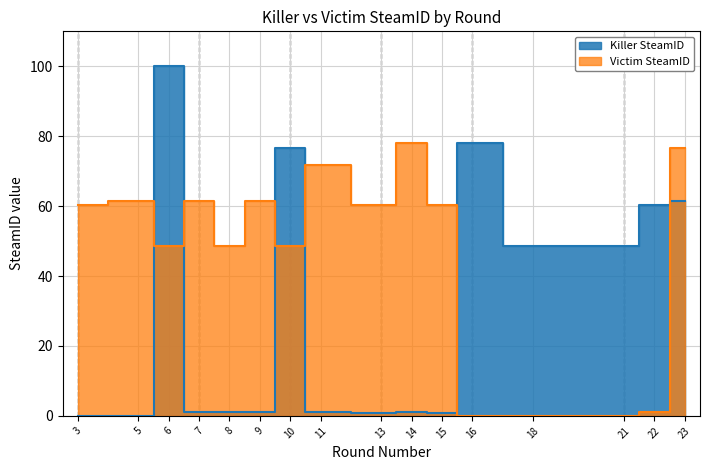

What are all the series names shown in the legend?

Killer SteamID, Victim SteamID